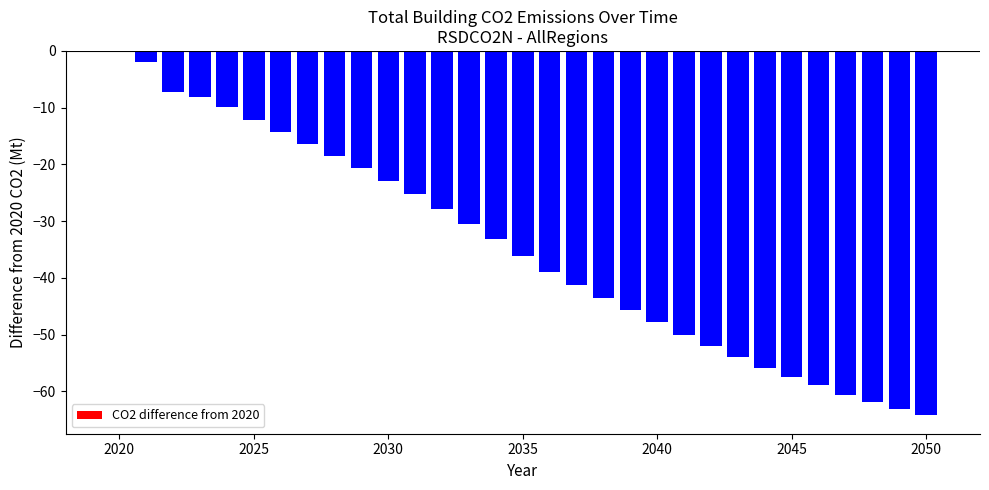

What is the sum of all values?

-1080.0